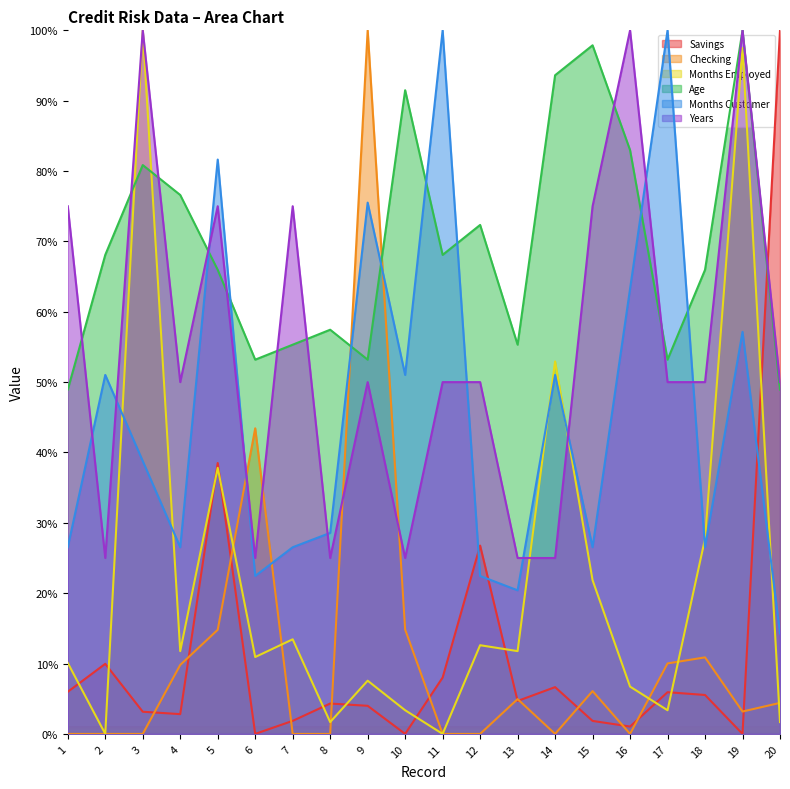

What is the value of the Months Customer point at the 20th from the left?

14.3